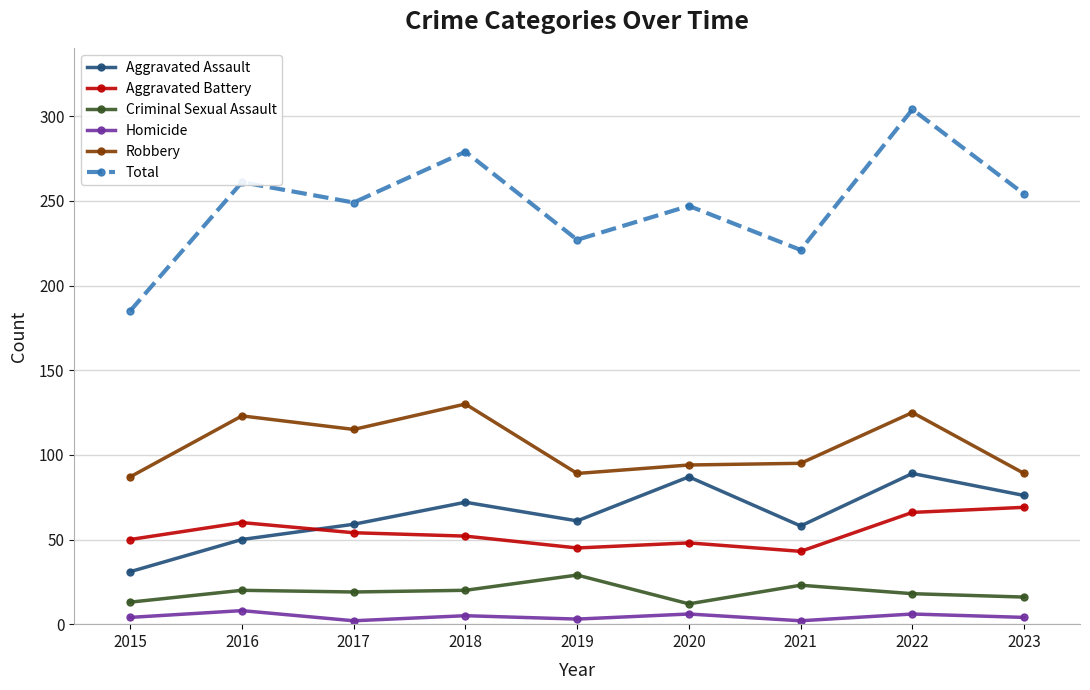

True or false: Aggravated Assault has a value of 72 at 2018.

True